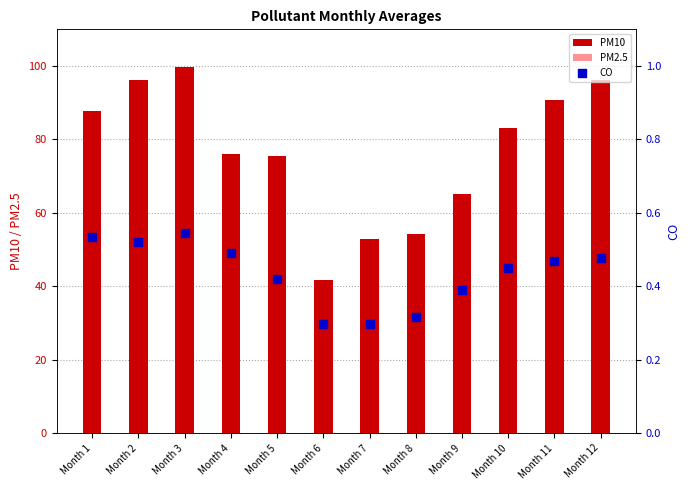

Is the value of PM2.5 at Month 12 greater than the value of CO at Month 5?

Yes